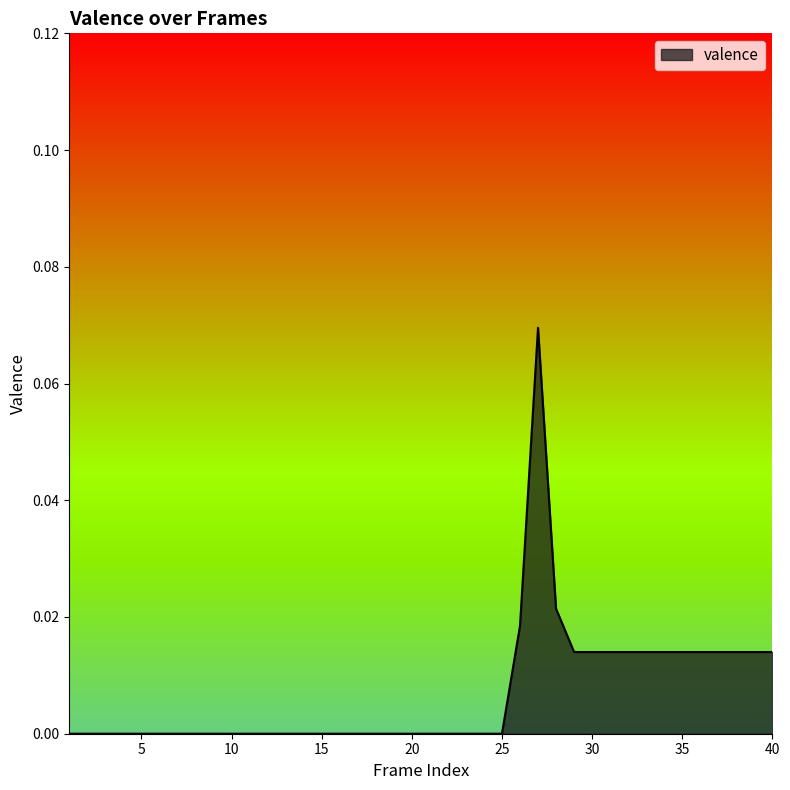

True or false: the data has more than 0 interior local peaks.

True